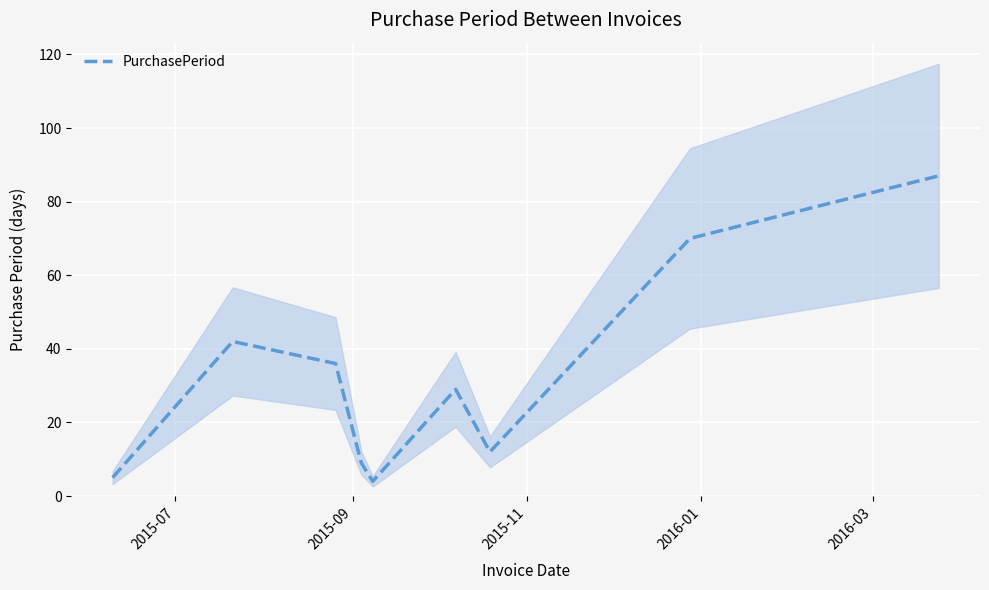

True or false: there are more than 0 points higher than both neighbors.

True